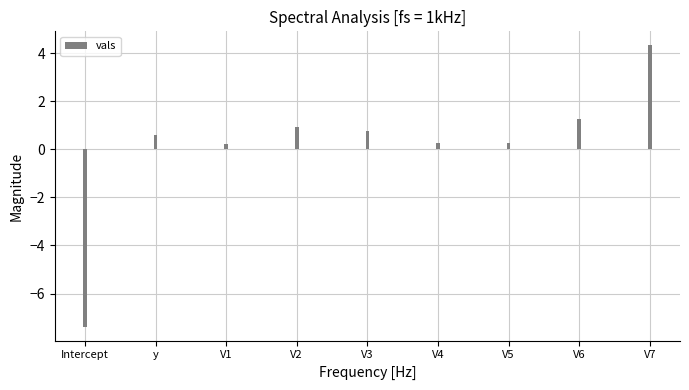

True or false: the data shows 0.3 at V1.

False